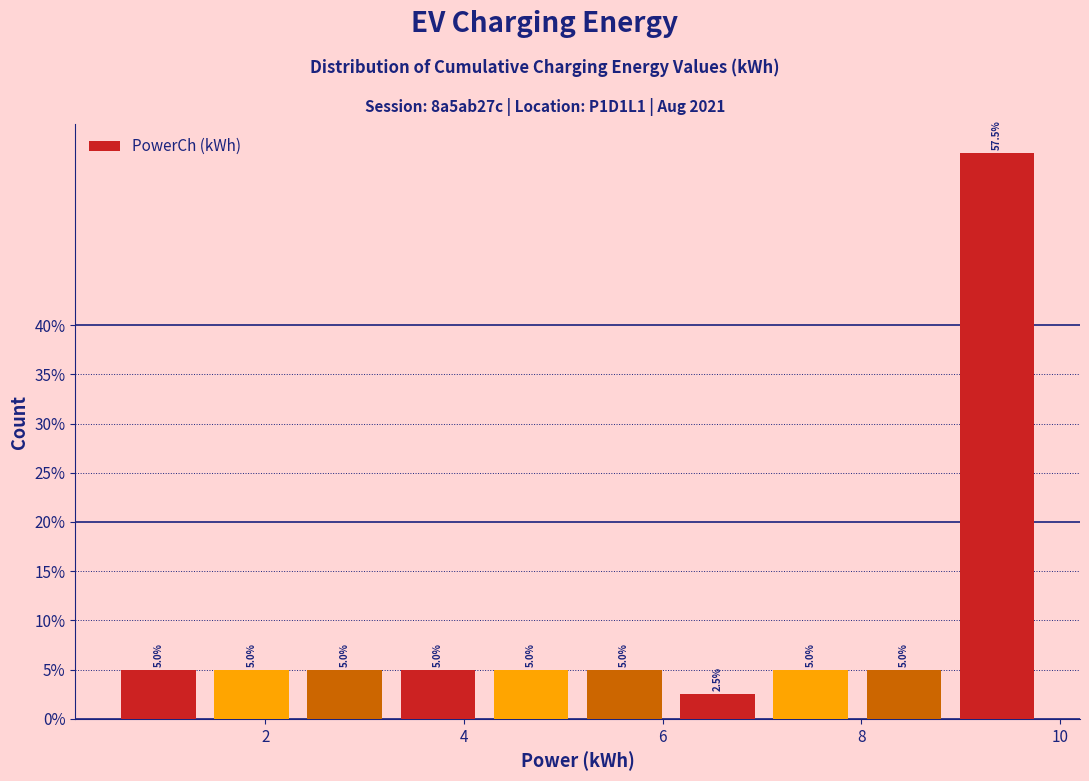

Reading left to right, list every bar in this chart as the range it spans on the x-axis followed by its height. The bar edges are not printed on the chart, so give them approximately, as read against the axis.

0.4 to 1.4: 5.0
1.4 to 2.4: 5.0
2.4 to 3.2: 5.0
3.2 to 4.2: 5.0
4.2 to 5.2: 5.0
5.2 to 6.0: 5.0
6.0 to 7.0: 2.5
7.0 to 8.0: 5.0
8.0 to 8.8: 5.0
8.8 to 9.8: 57.5